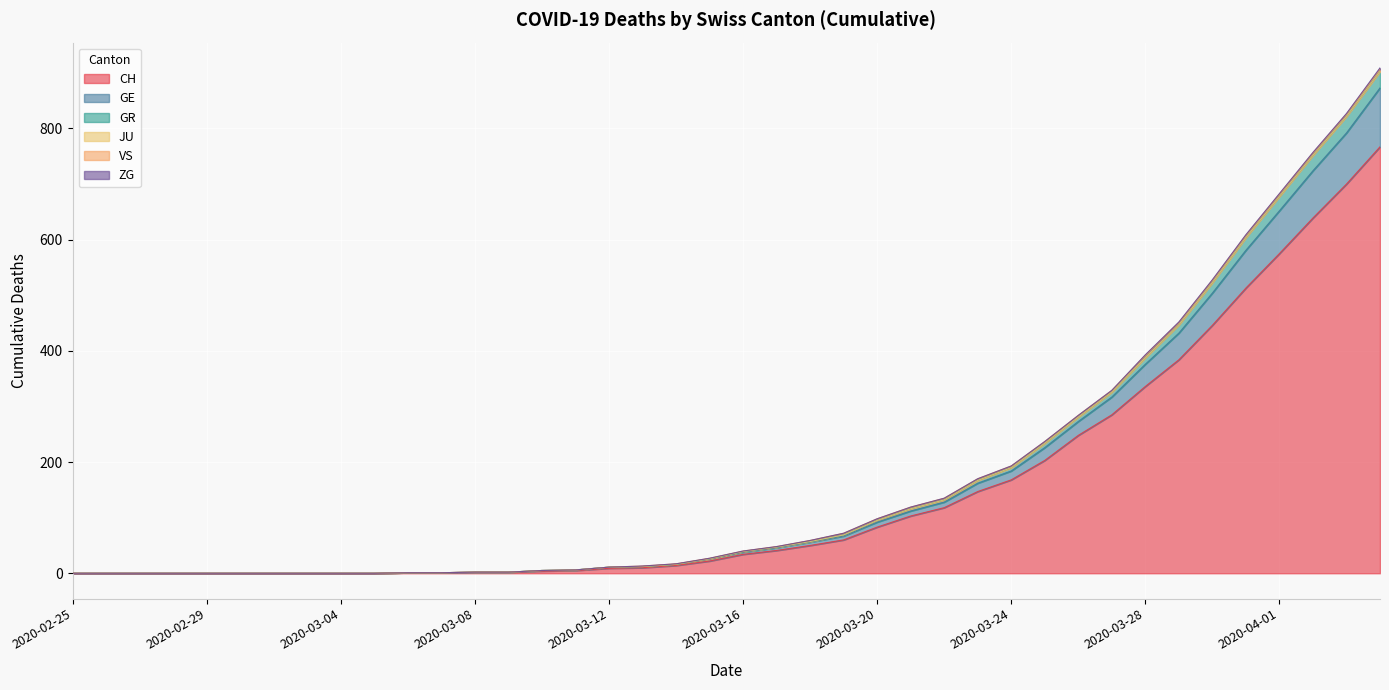

The CH series shows 0 at 2020-02-29. True or false?

True